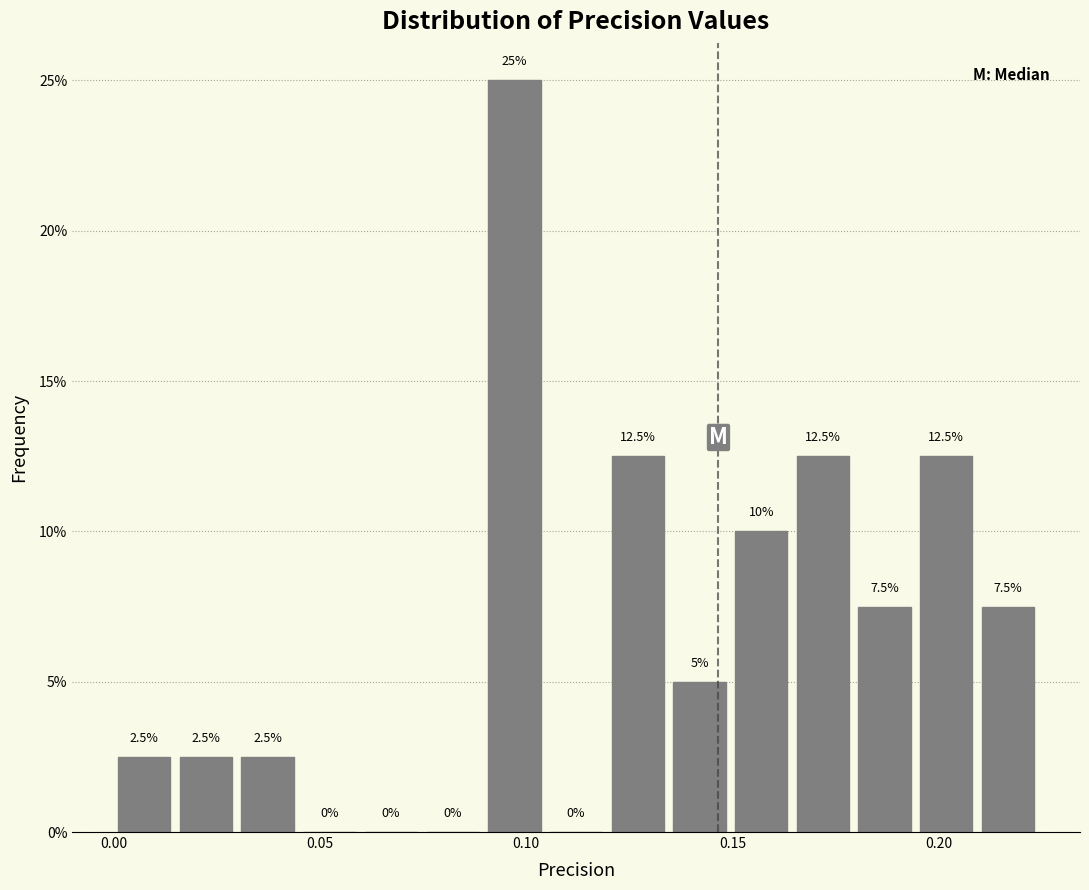

Read against the x-axis, roughly where is the centre of the tallest bar?

0.095